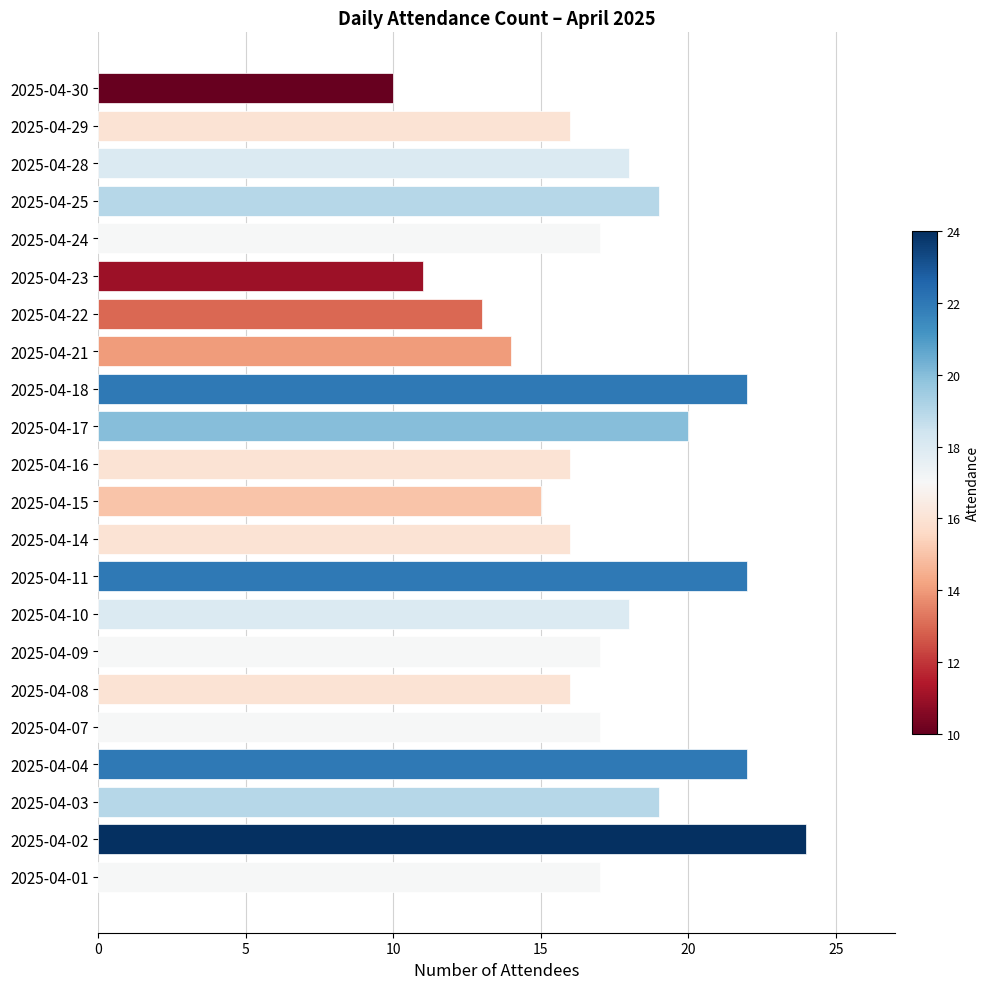

What is the average value?

17